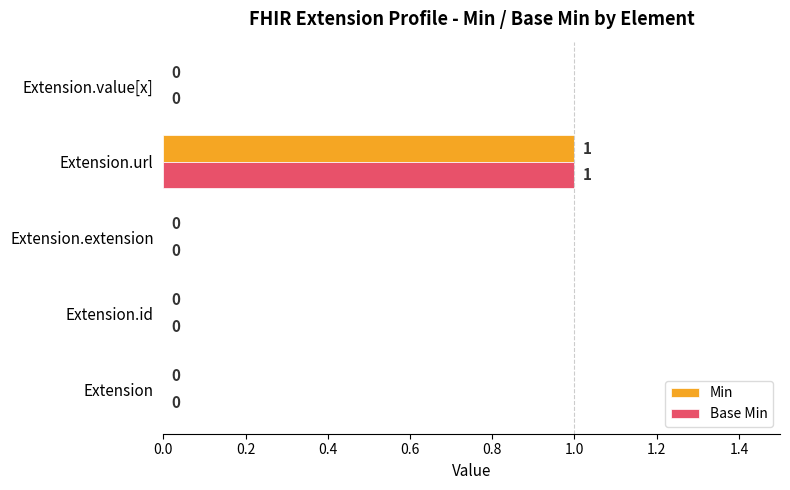

At which category is the sum across all series the highest?

Extension.url